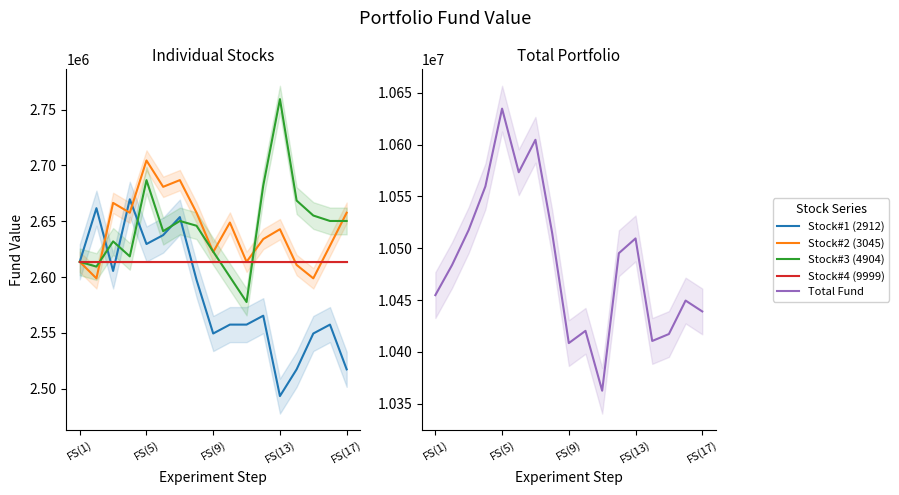

True or false: Stock#1 (2912) and Total Fund intersect in this chart.

False